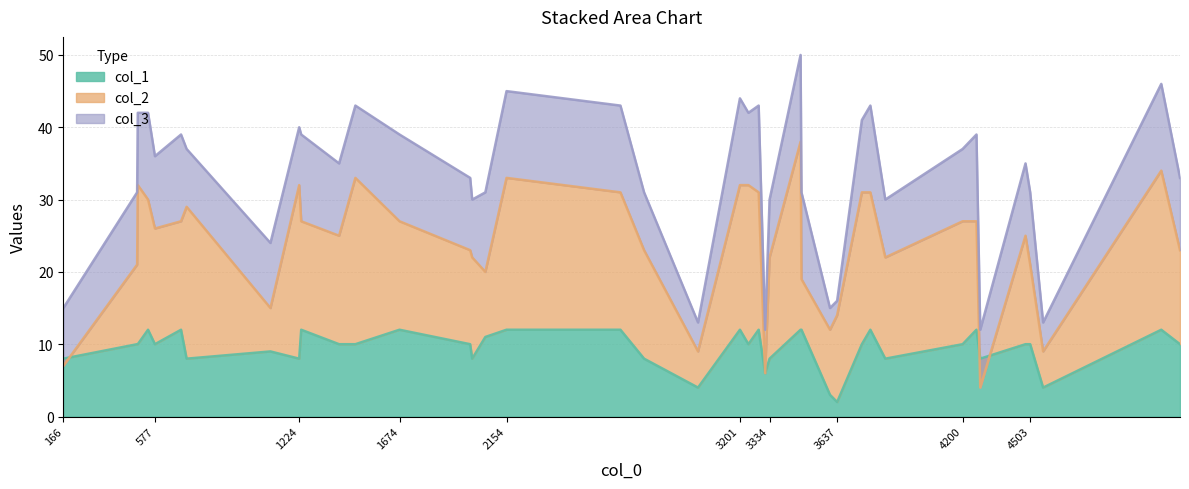

True or false: col_2 and col_1 intersect in this chart.

True